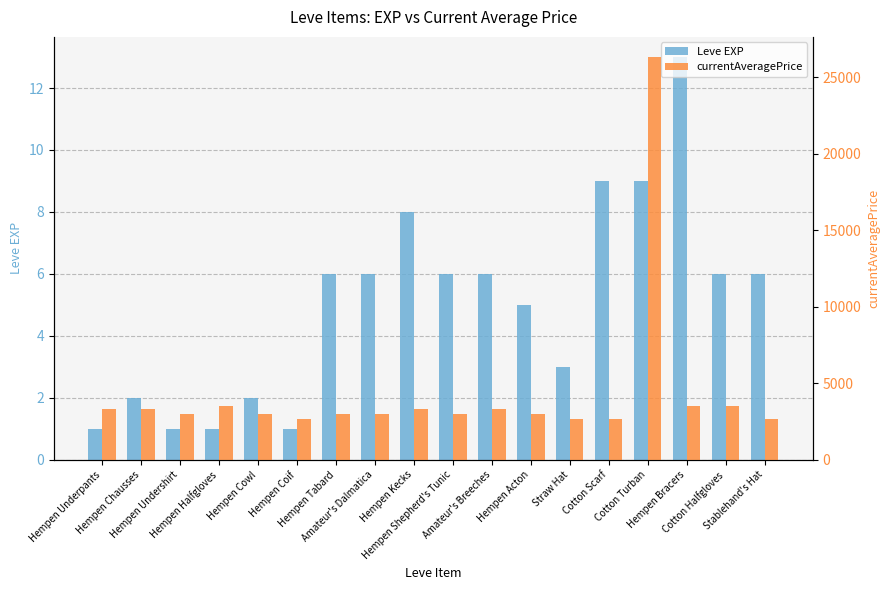

Which category has the highest value across all series?

Cotton Turban